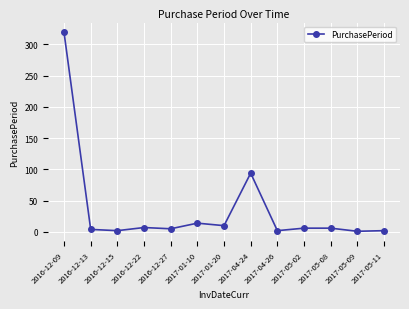

The value at 2016-12-09 is 319. True or false?

True